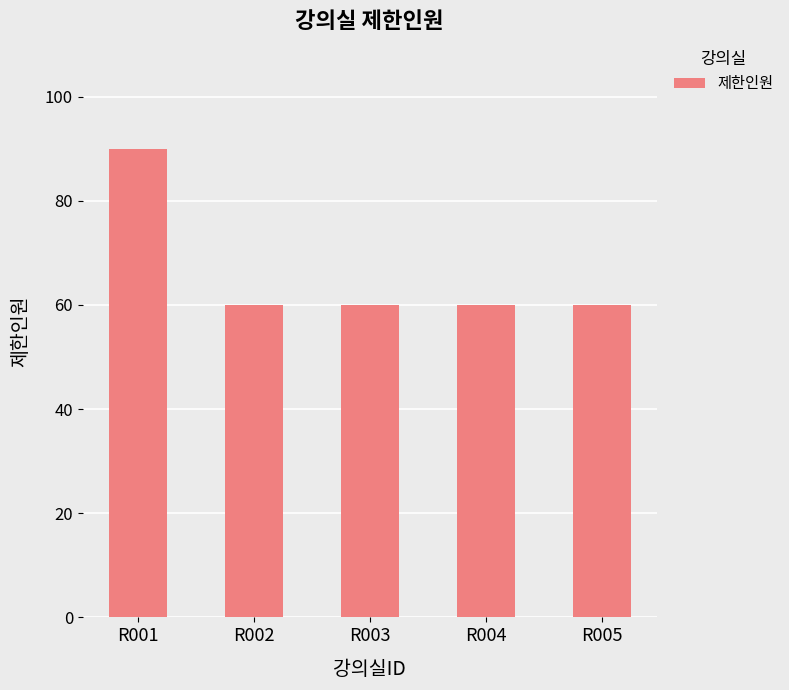

Is it true that the value at R002 is 101?

False